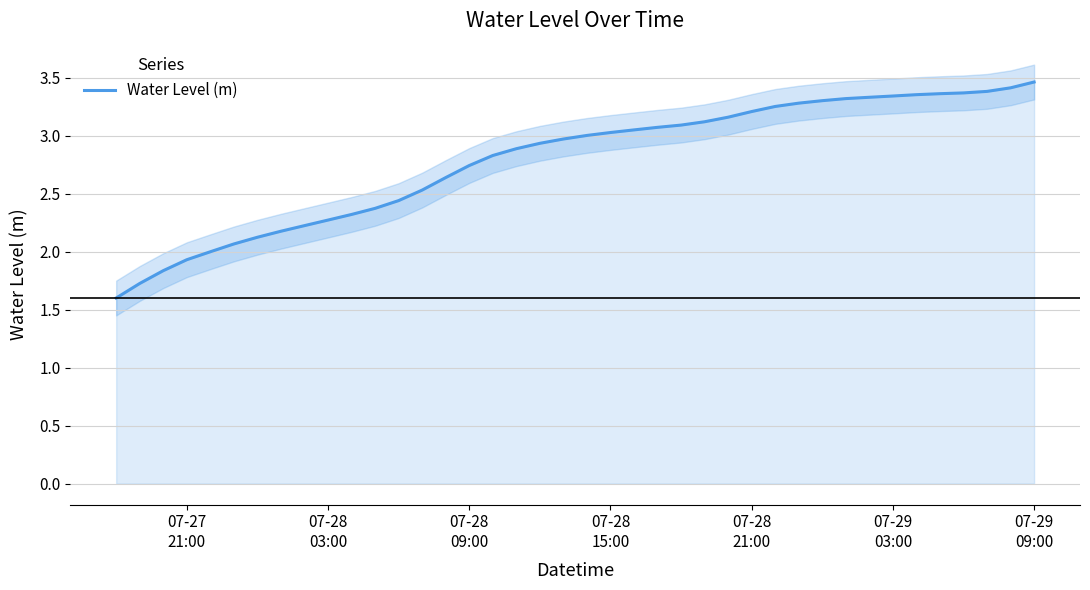

What is the smallest value displayed?

1.6